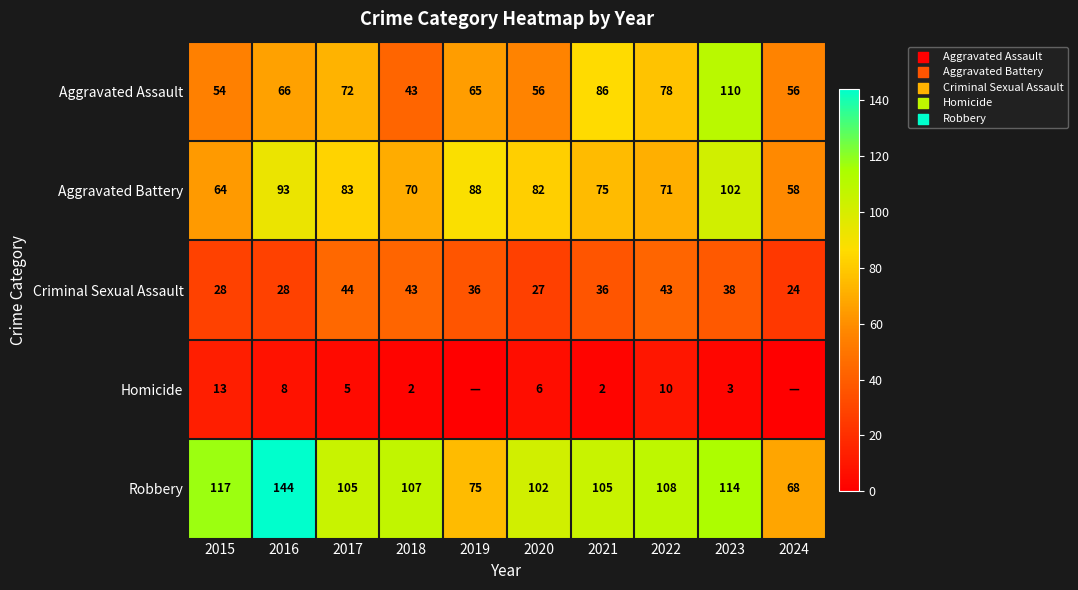

Rank the series at 2021 from highest to lowest value.

Robbery, Aggravated Assault, Aggravated Battery, Criminal Sexual Assault, Homicide